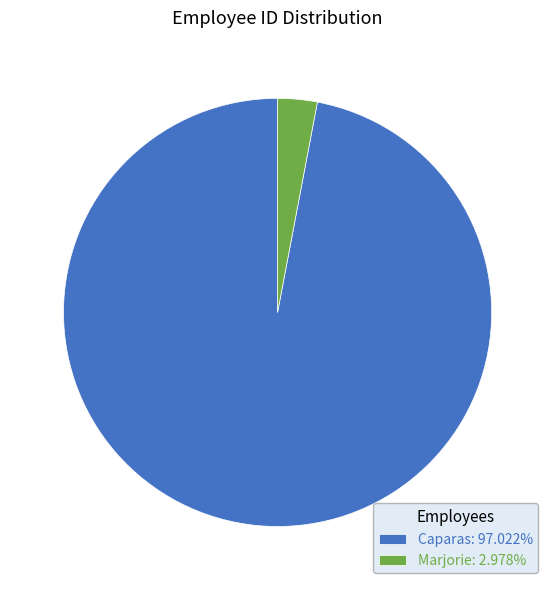

Which category has the smallest portion of the pie?

Marjorie